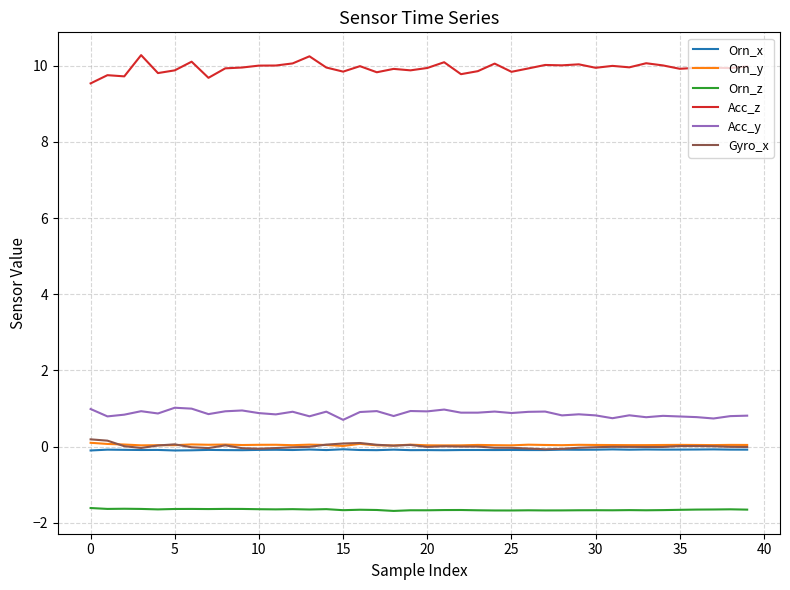

What are all the series names shown in the legend?

Orn_x, Orn_y, Orn_z, Acc_z, Acc_y, Gyro_x